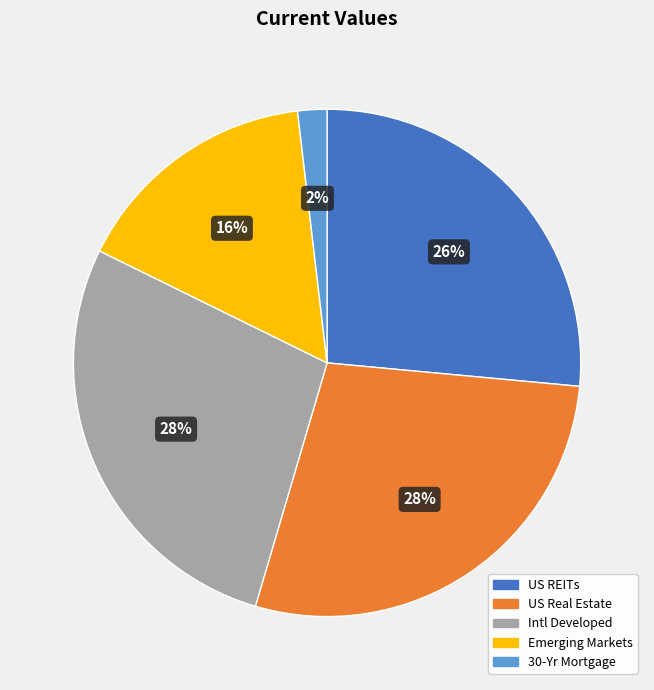

Does any single category account for the majority?

No